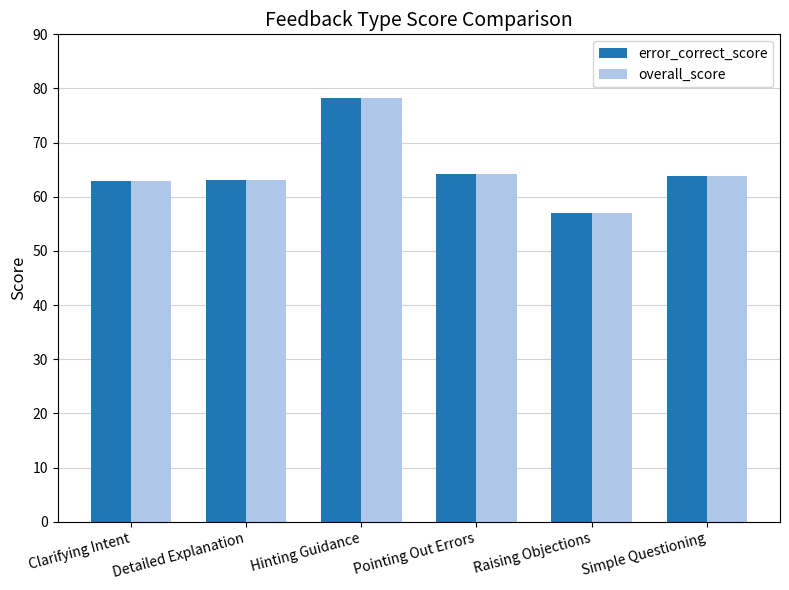

At which category is the sum across all series the highest?

Hinting Guidance